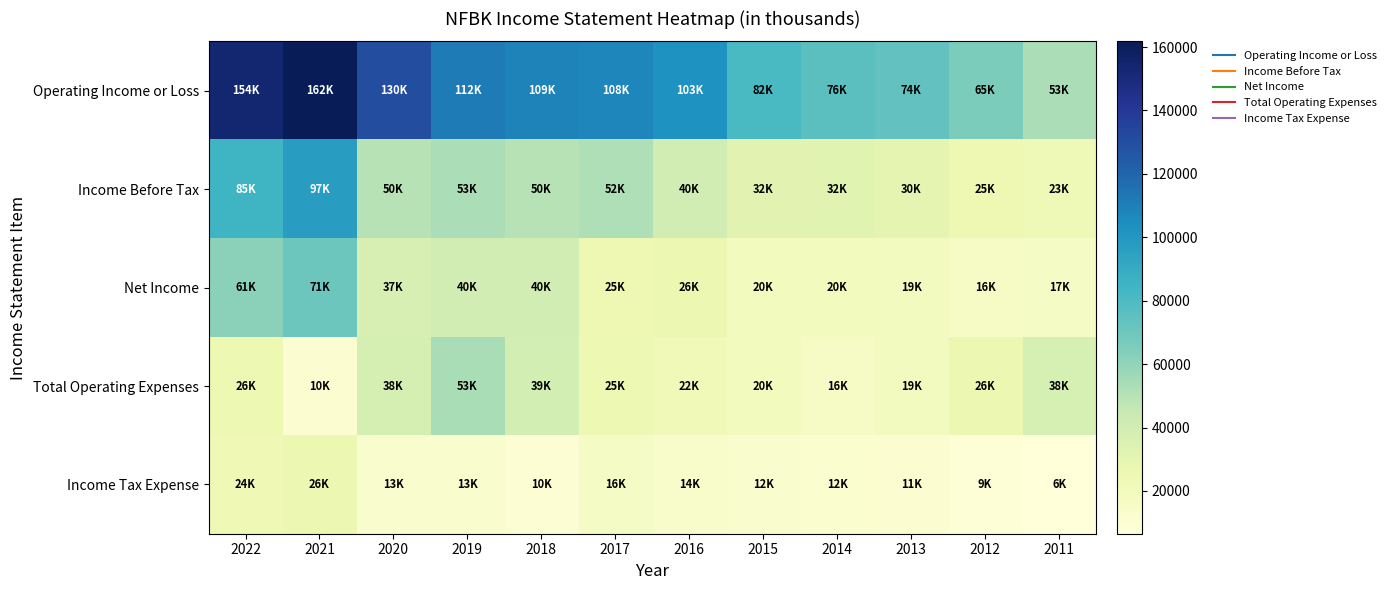

Which label corresponds to the smallest value in the chart?

2011